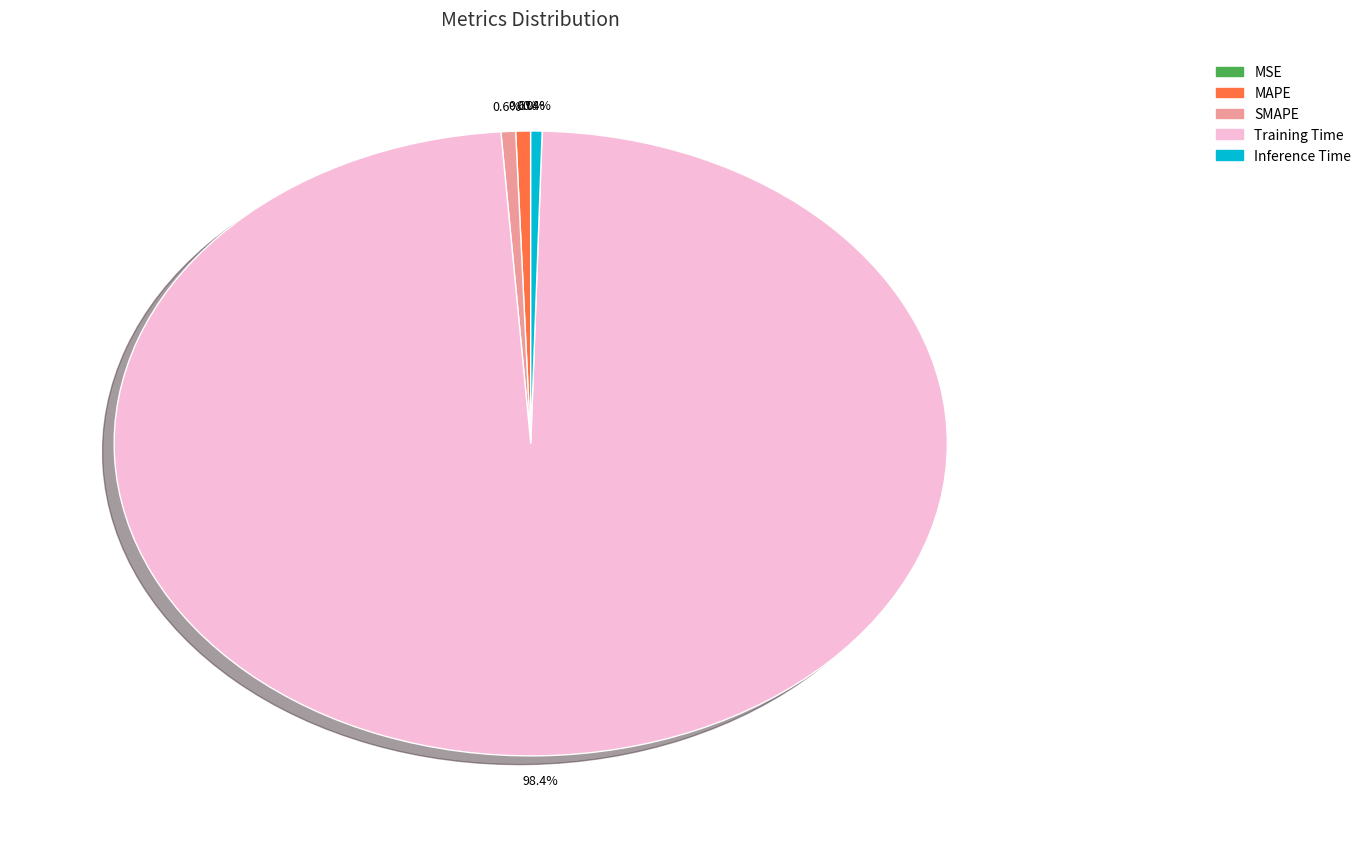

Between Training Time and Inference Time, which is larger?

Training Time